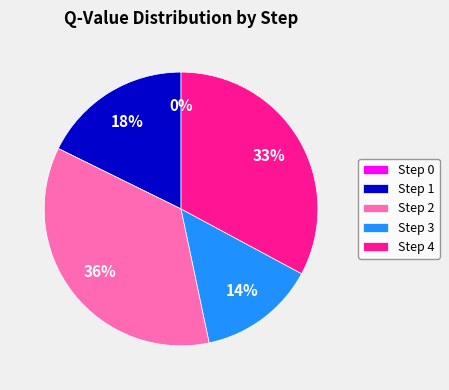

True or false: Step 3 accounts for 14% of the total.

True